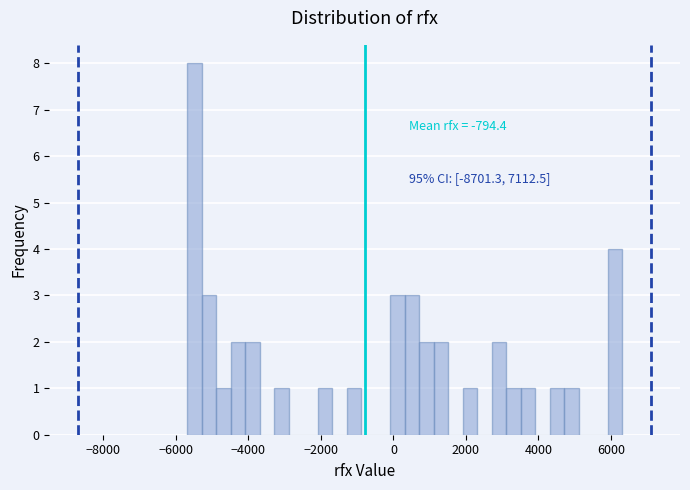

Around what value on the x-axis is the tallest bar? Give the approximate position of its centre, as read against the axis.

-5400